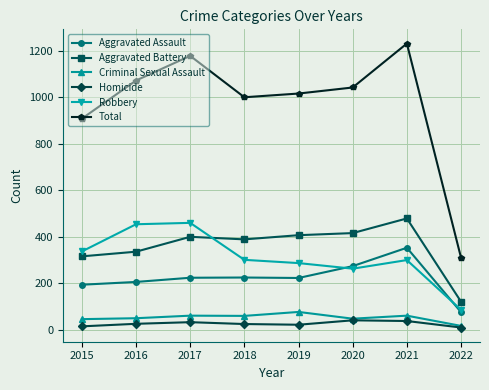

At which category does Total reach its first local peak?

2017